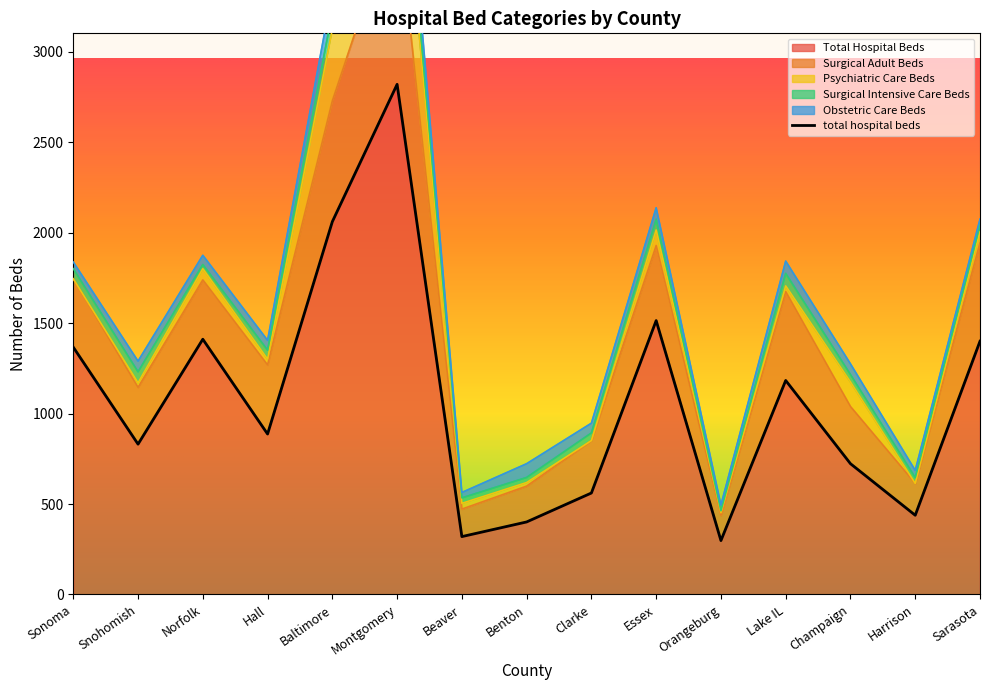

What are all the series names shown in the legend?

total_hospital_beds, surgical_adult_beds, psychiatric_care_beds, surgical_intensive_care_beds, obstetric_care_beds